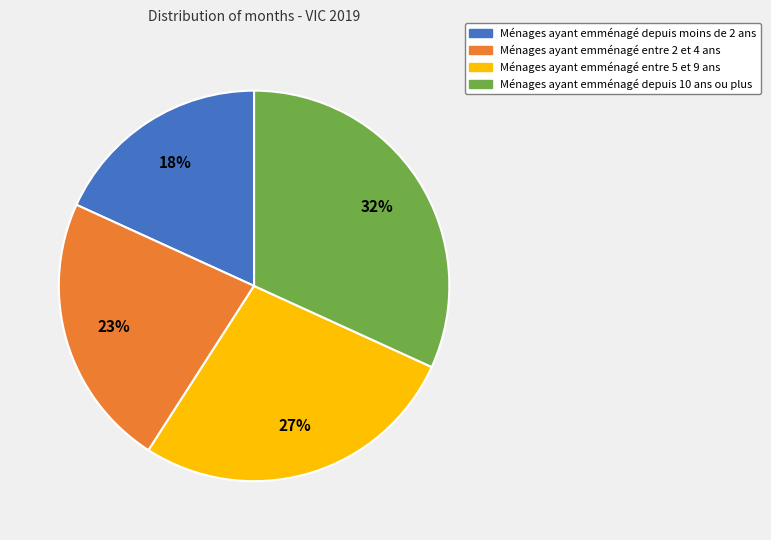

To the nearest percent, what portion does Ménages ayant emménagé entre 5 et 9 ans represent?

27%